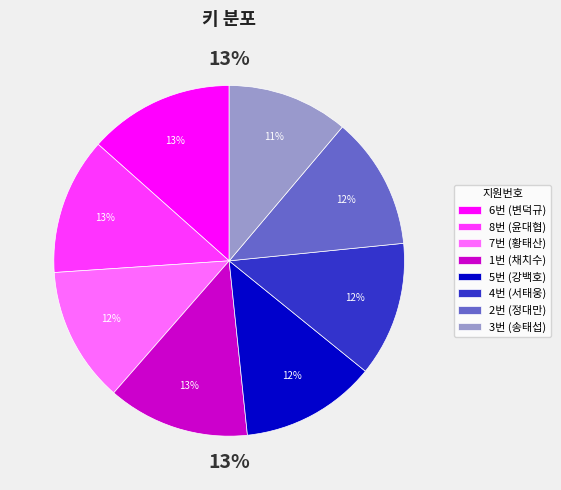

Count the number of slices in the pie.

8